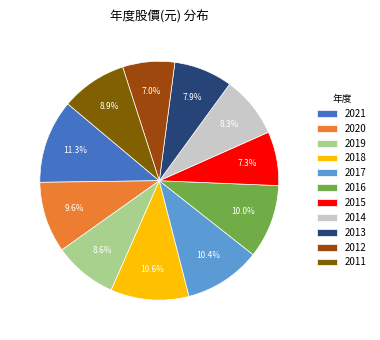

Does 2015 account for over 50% of the chart?

No